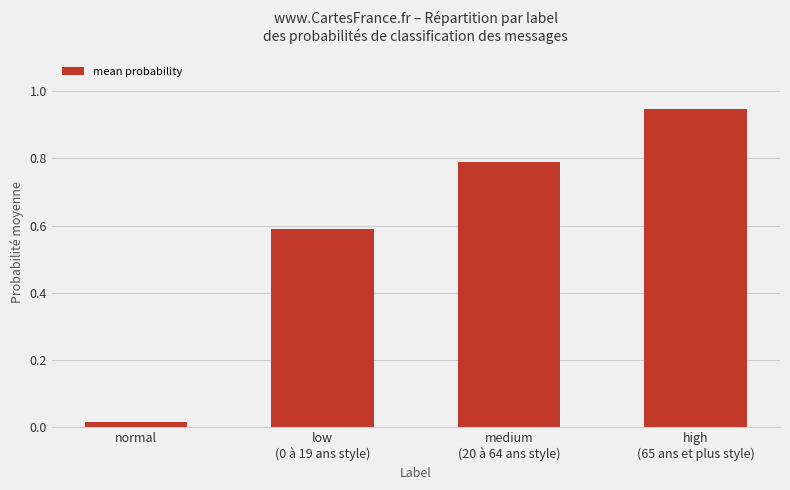

Where is the data nearest to the value 0?

normal